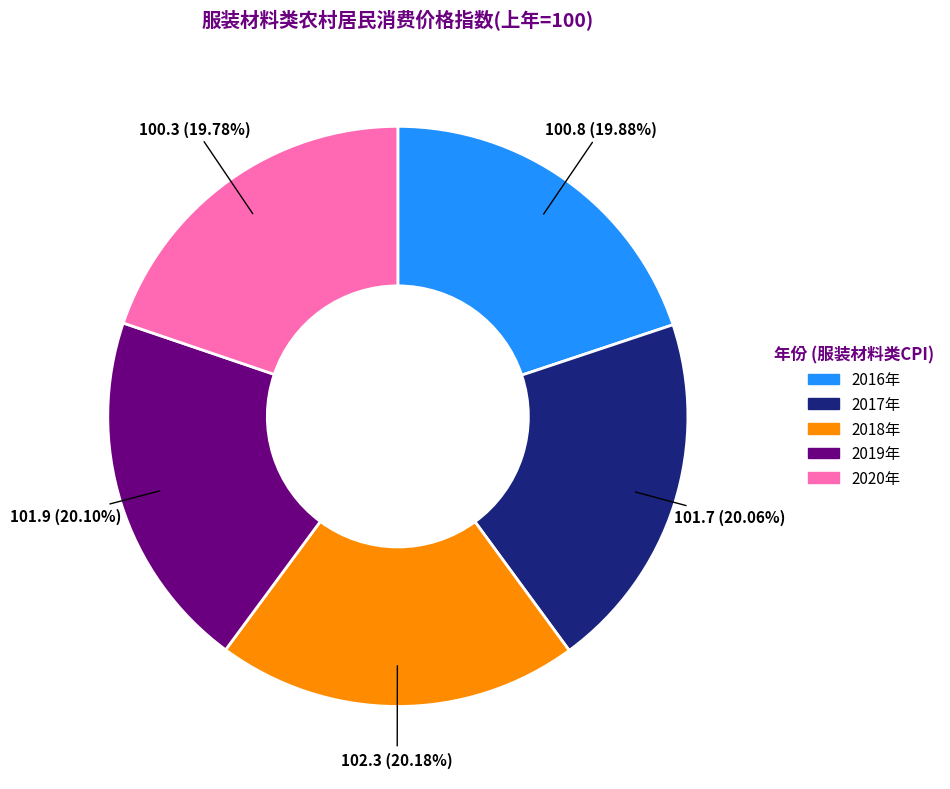

Combined, do 2017年 and 2018年 account for over 50%?

No